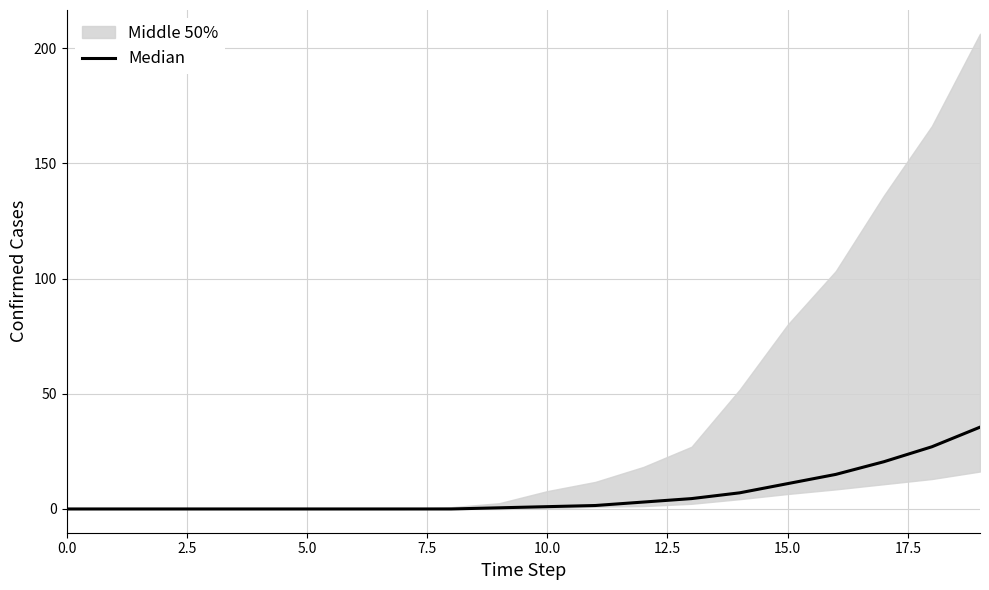

True or false: there are more than 2 points higher than both neighbors.

False